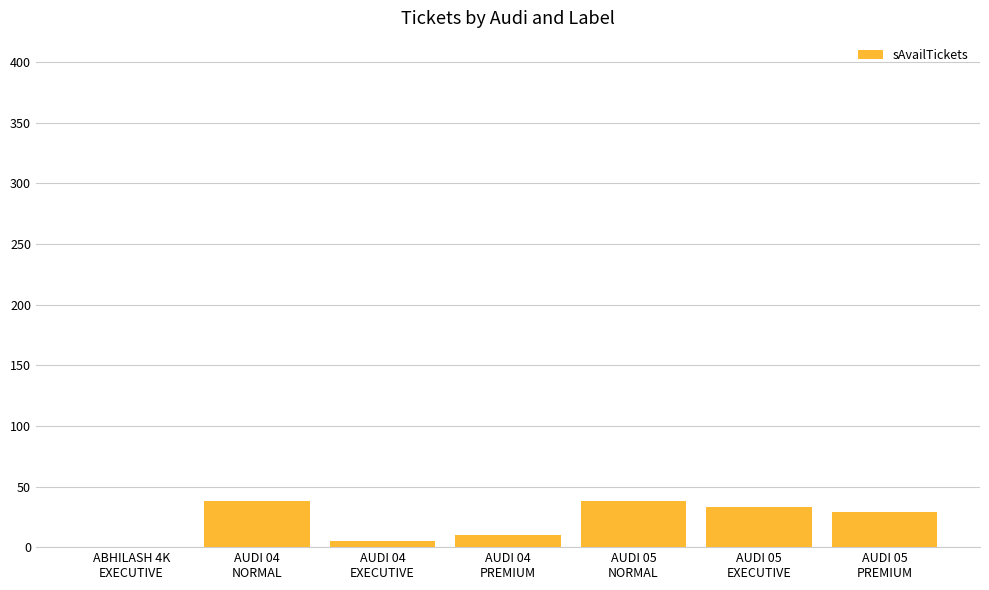

The value at AUDI 05
PREMIUM is 29. True or false?

True